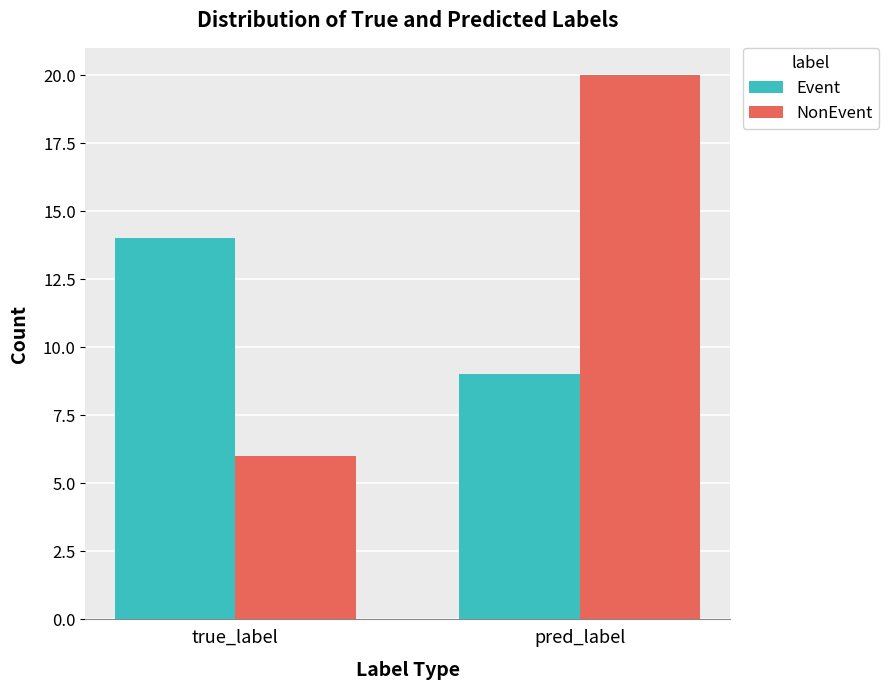

What is the minimum value shown in the chart?

6